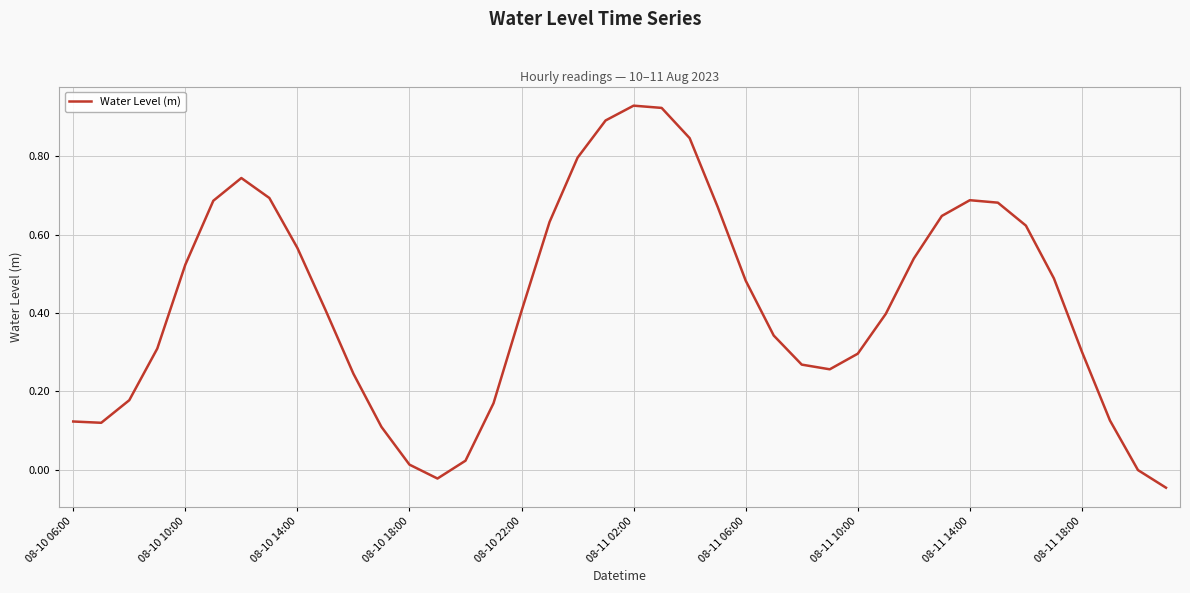

How many lines are shown in the chart?

1